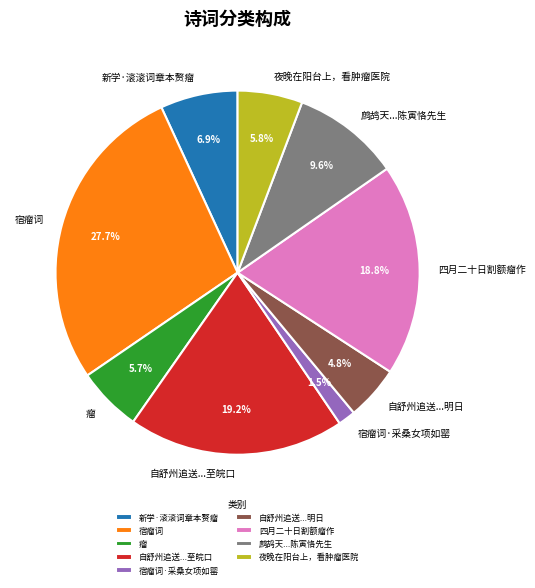

Approximately how many times larger is the value at 新学·滚滚词章本赘瘤 compared to 自舒州追送...明日?

1.4